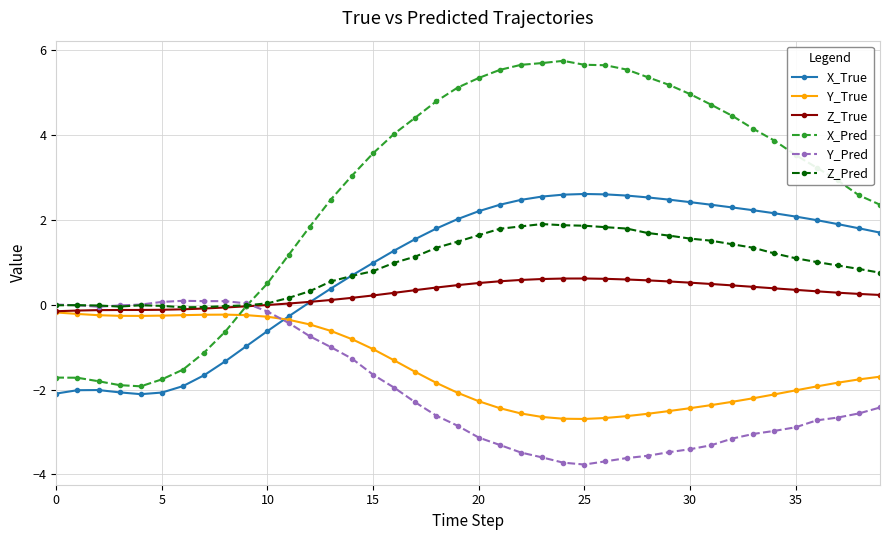

True or false: Z_True and Y_Pred cross at least once.

True